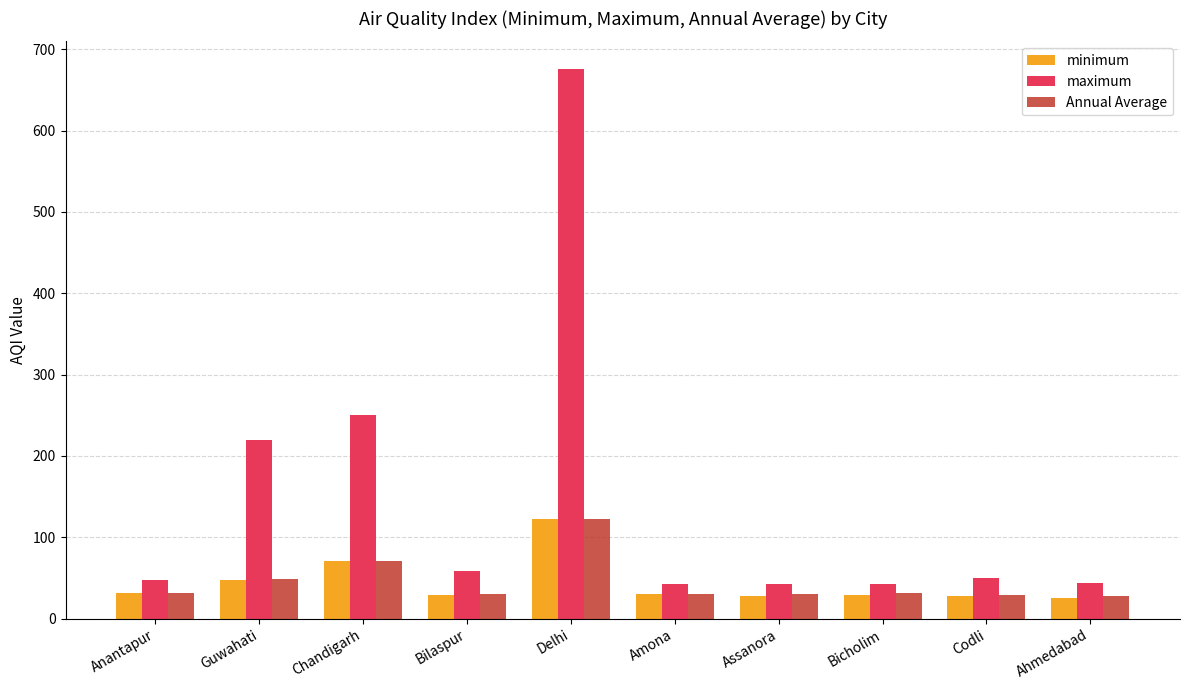

How many bars are there in total?

30